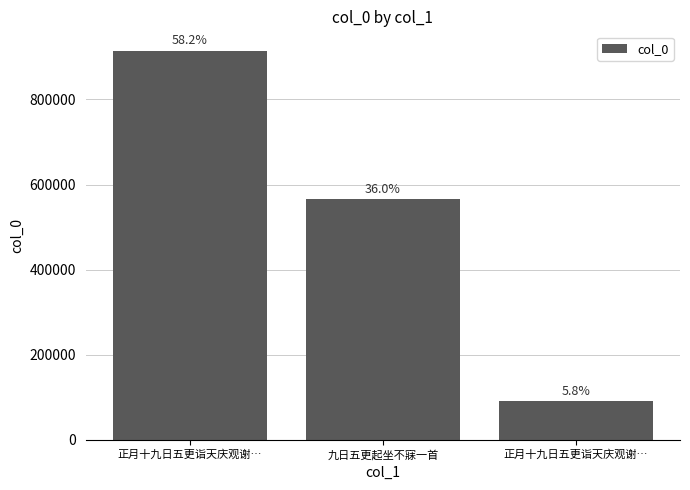

How many bars are there in total?

3